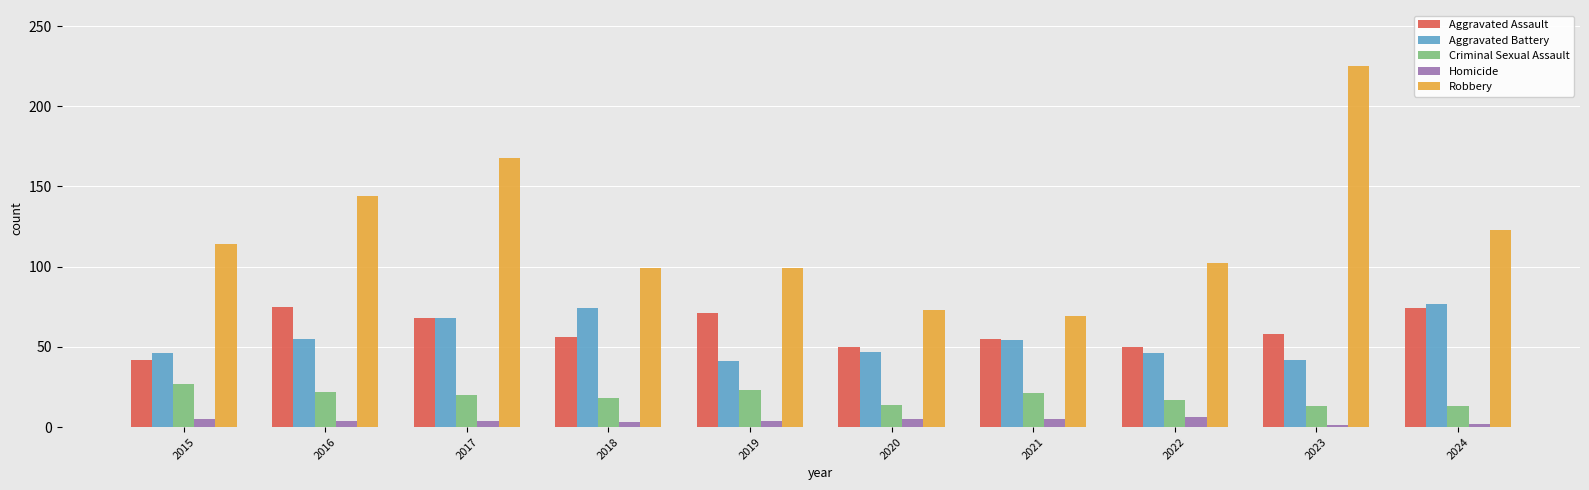

What is the sum of the Robbery values at 2018 and 2015?

213